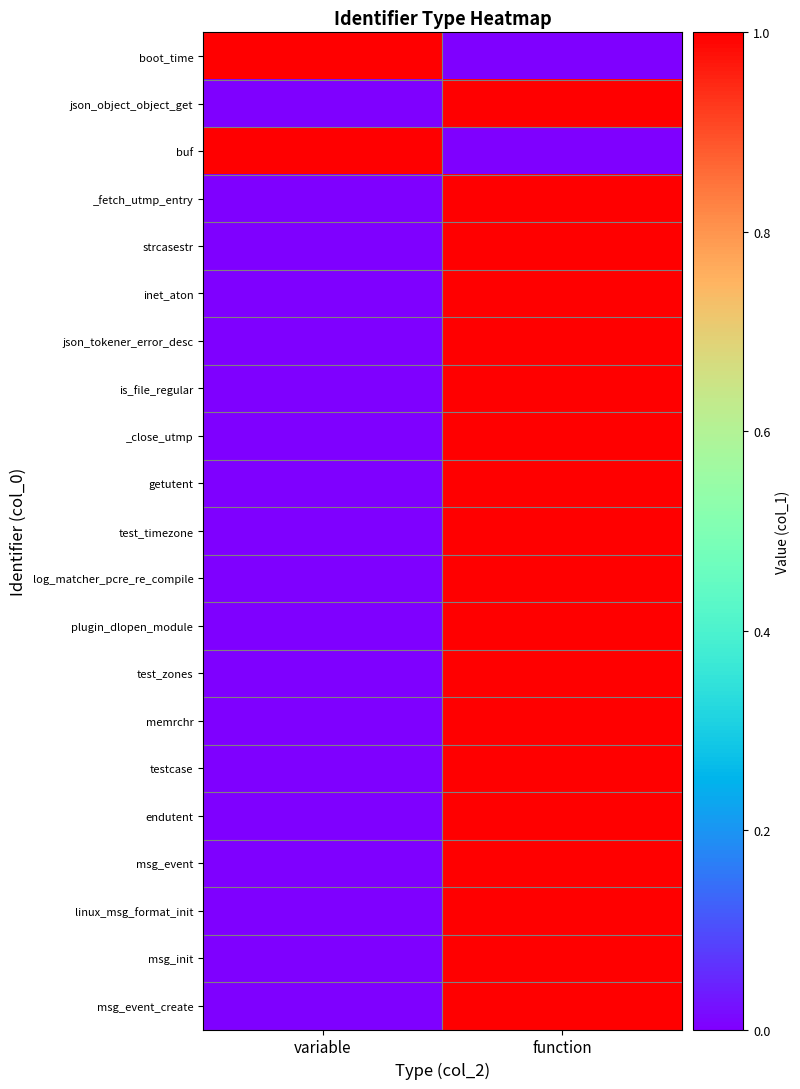

How many categories are shown in the chart?

2